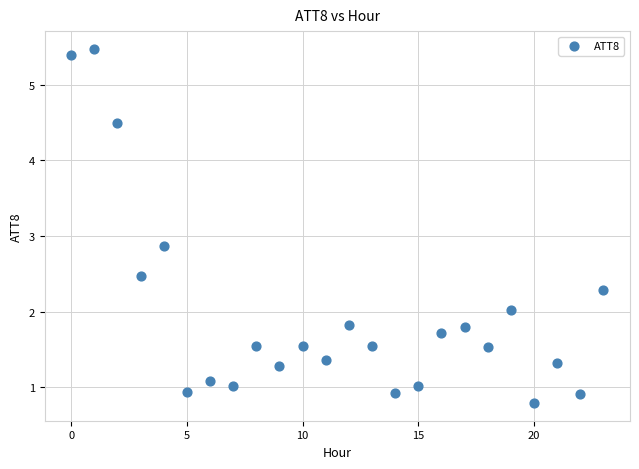

What is the range of Y values (max minus min)?

4.7